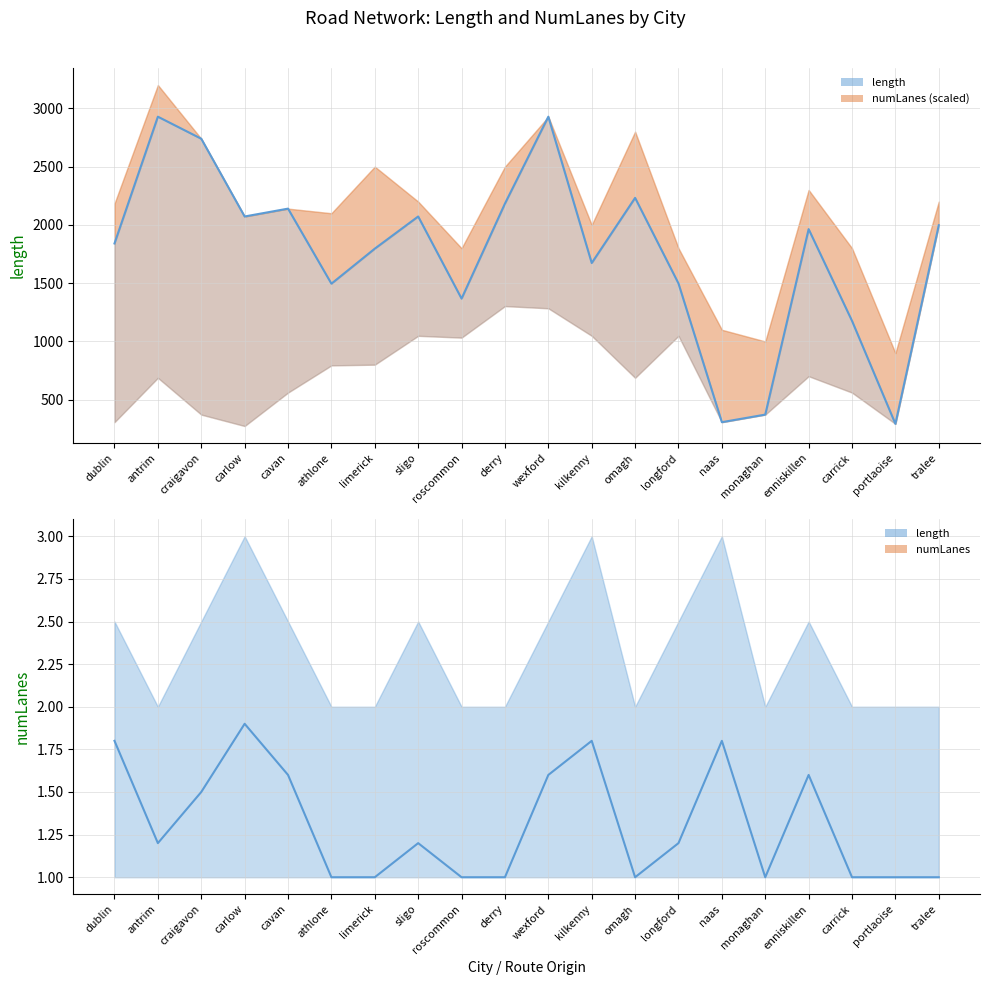

What is the label of the 13th point from the left?

omagh